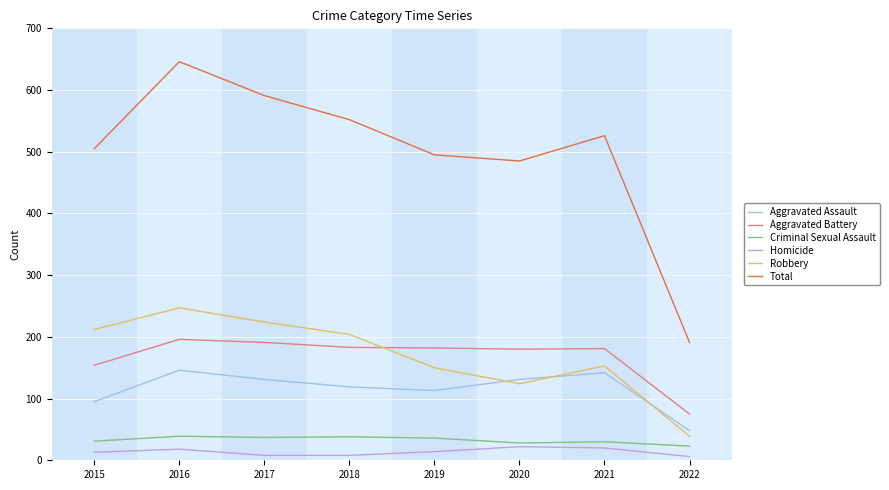

True or false: Homicide and Aggravated Assault intersect in this chart.

False